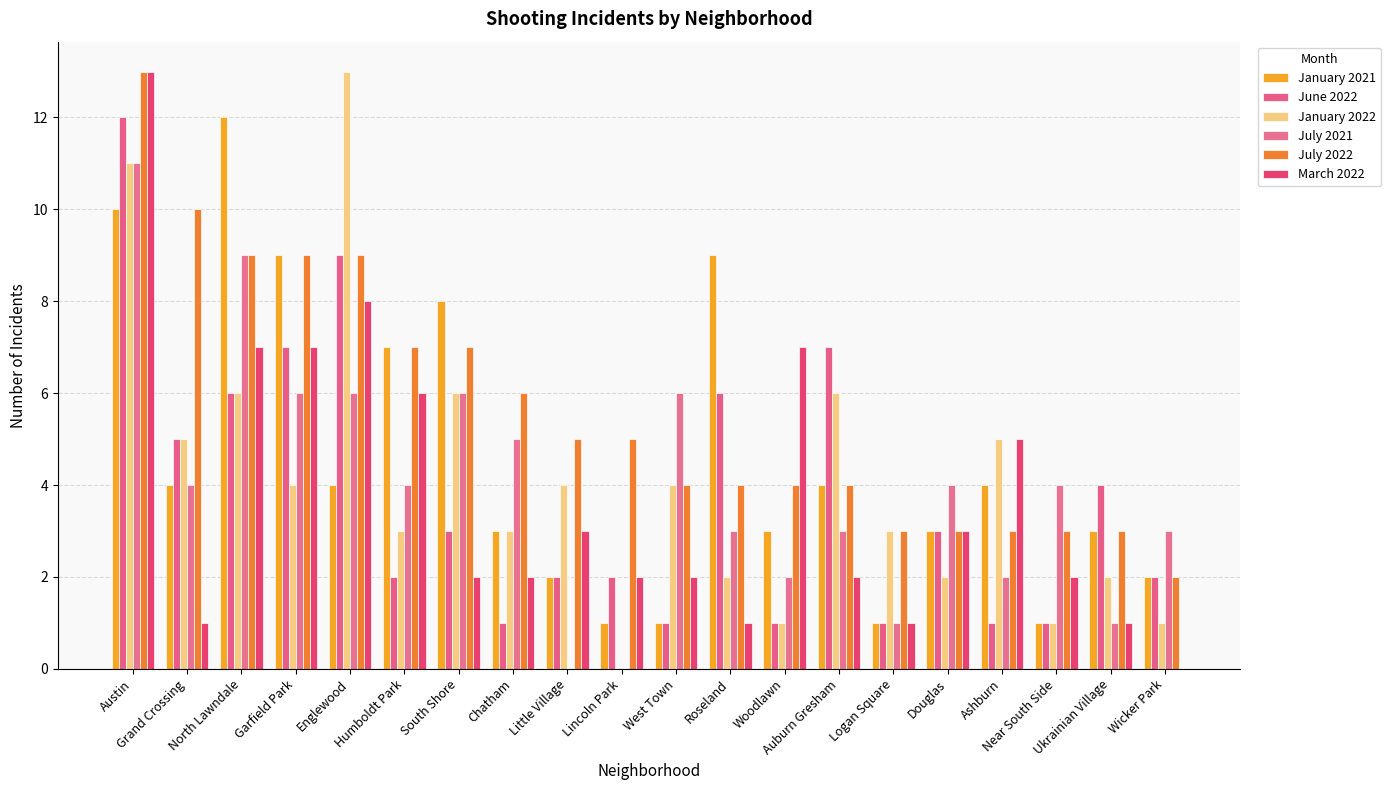

Where does the July 2022 series first go above 5?

Austin